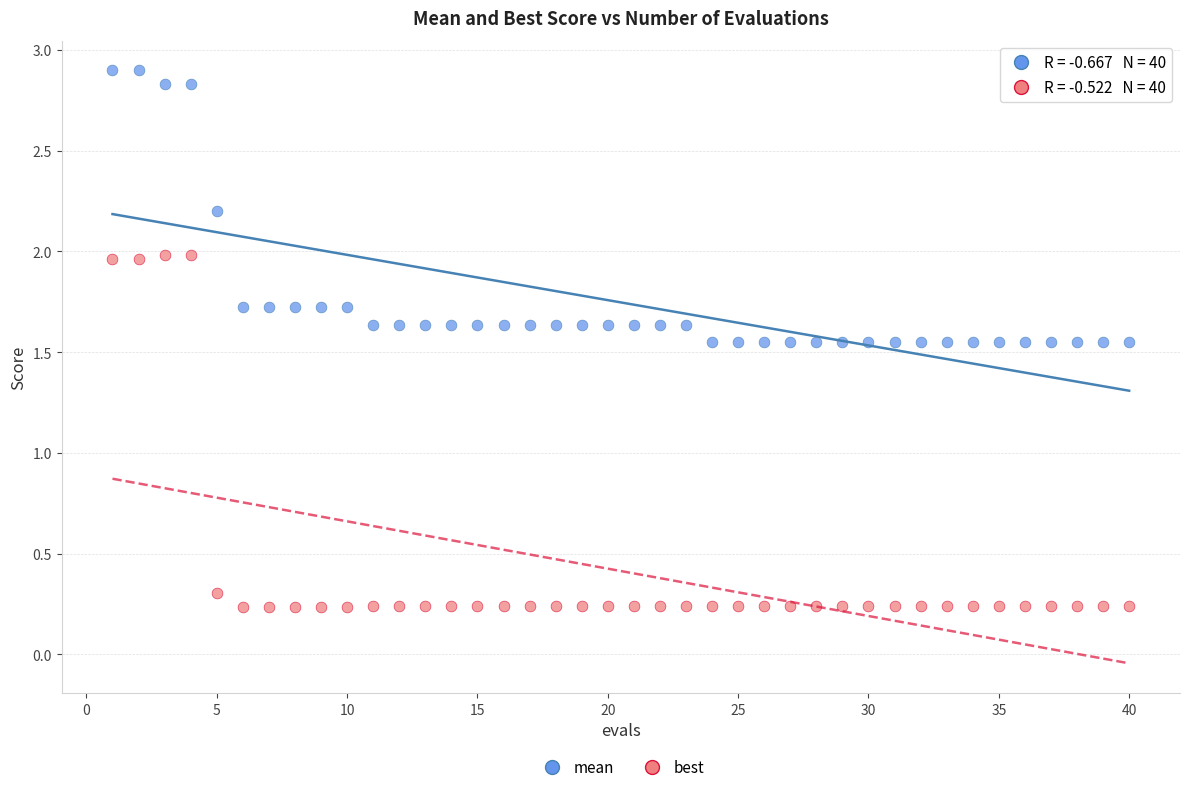

Which series has the largest Y range (max minus min)?

best